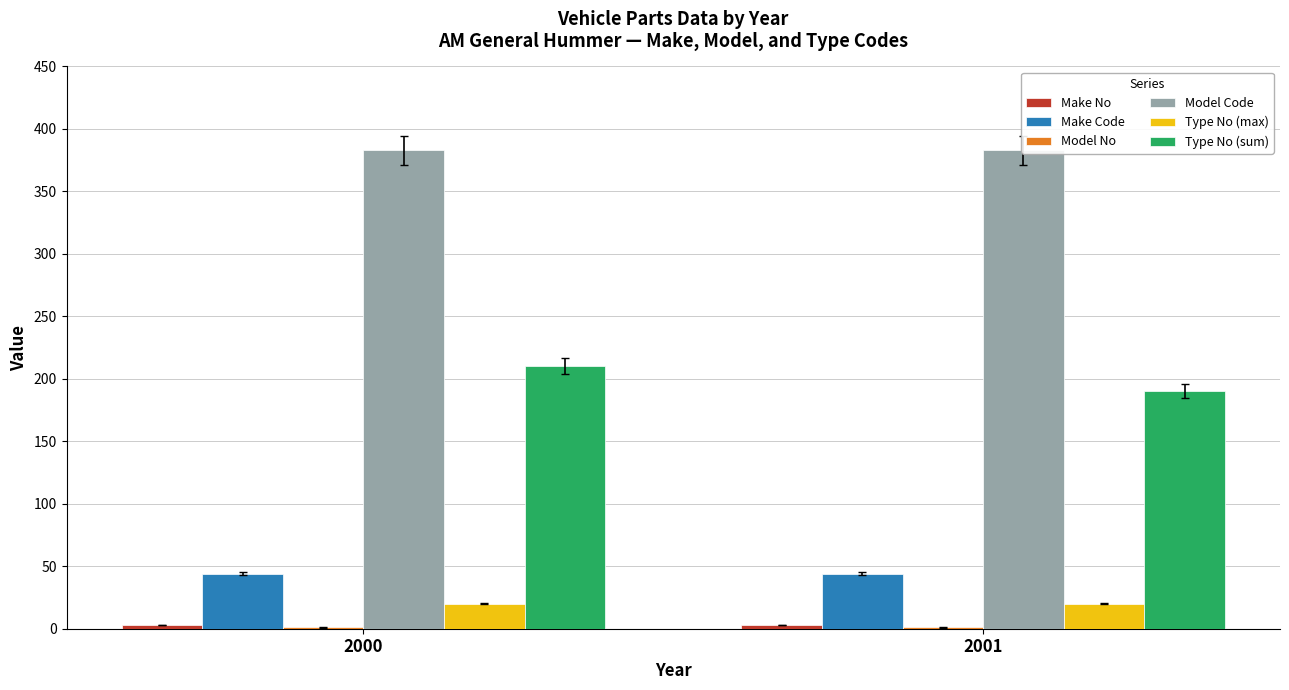

Reading left to right, what are all the values shown in this chart?

Make No: 2000=3	2001=3
Make Code: 2000=44	2001=44
Model No: 2000=1	2001=1
Model Code: 2000=383	2001=383
Type No (max): 2000=20	2001=20
Type No (sum): 2000=210	2001=190